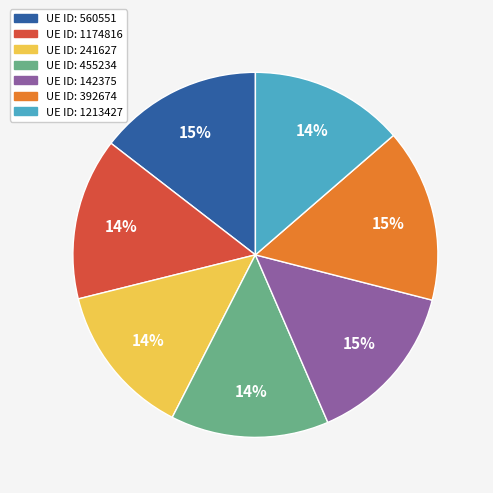

Is there a majority slice in this chart?

No